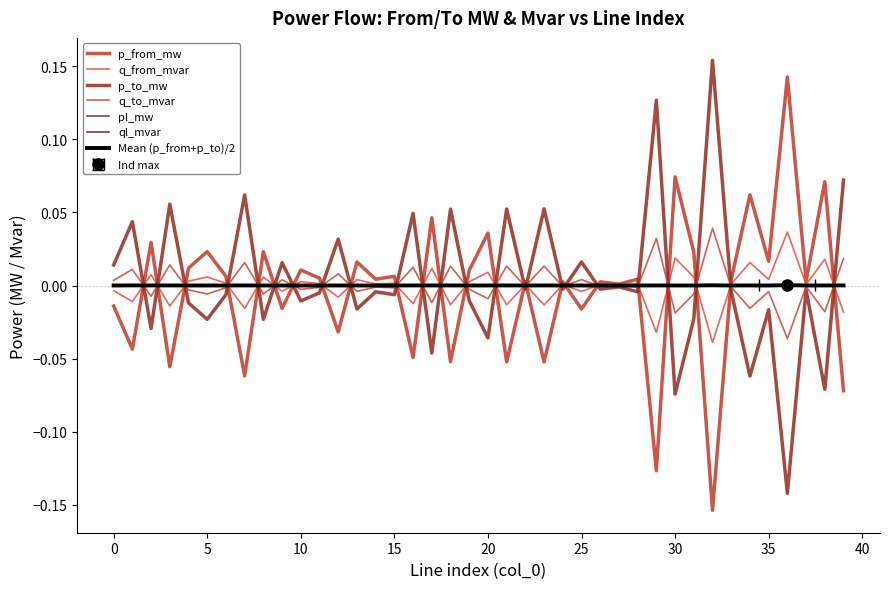

How many negative values does the q_from_mvar series have?

14